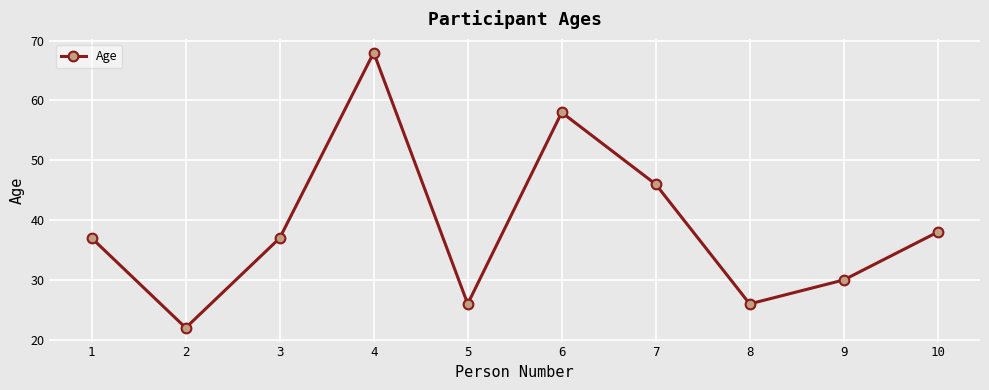

How many interior local peaks (higher than both neighbors) does the data have?

2